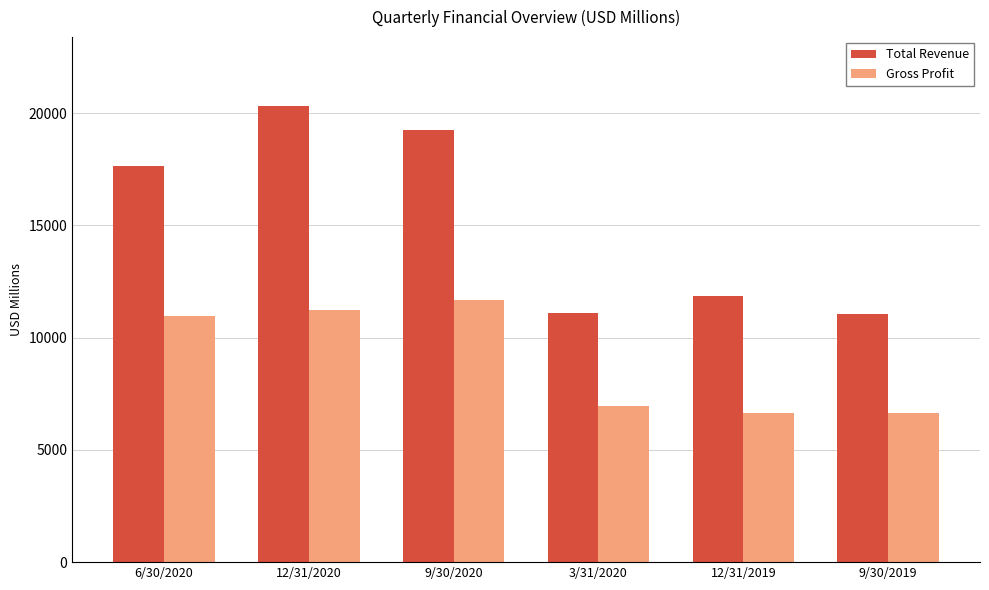

The value of Total Revenue at 9/30/2019 is 11061. True or false?

True